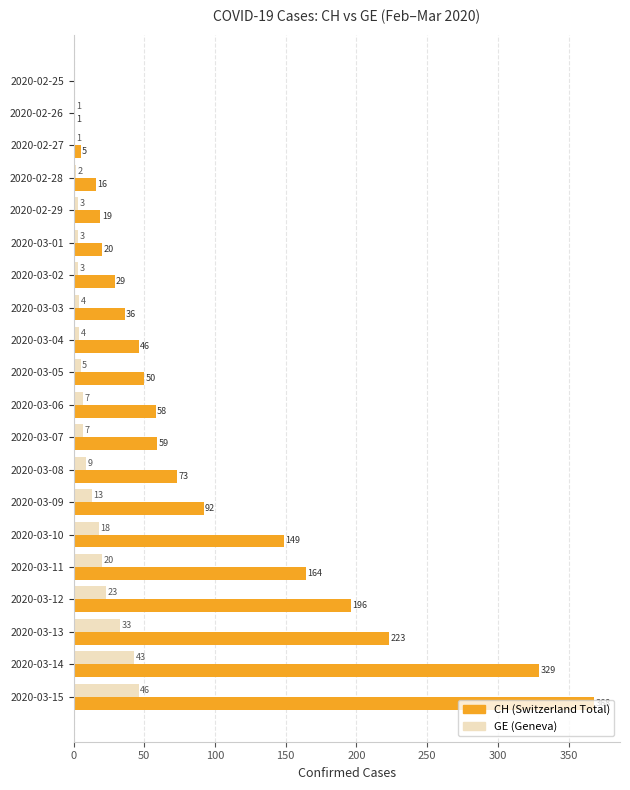

What is the total value across all series at 2020-02-29?

22